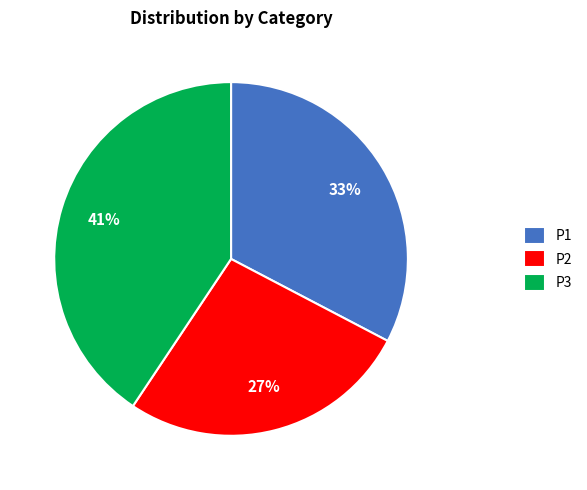

To the nearest percent, what is the combined percentage of P2 and P3?

67%